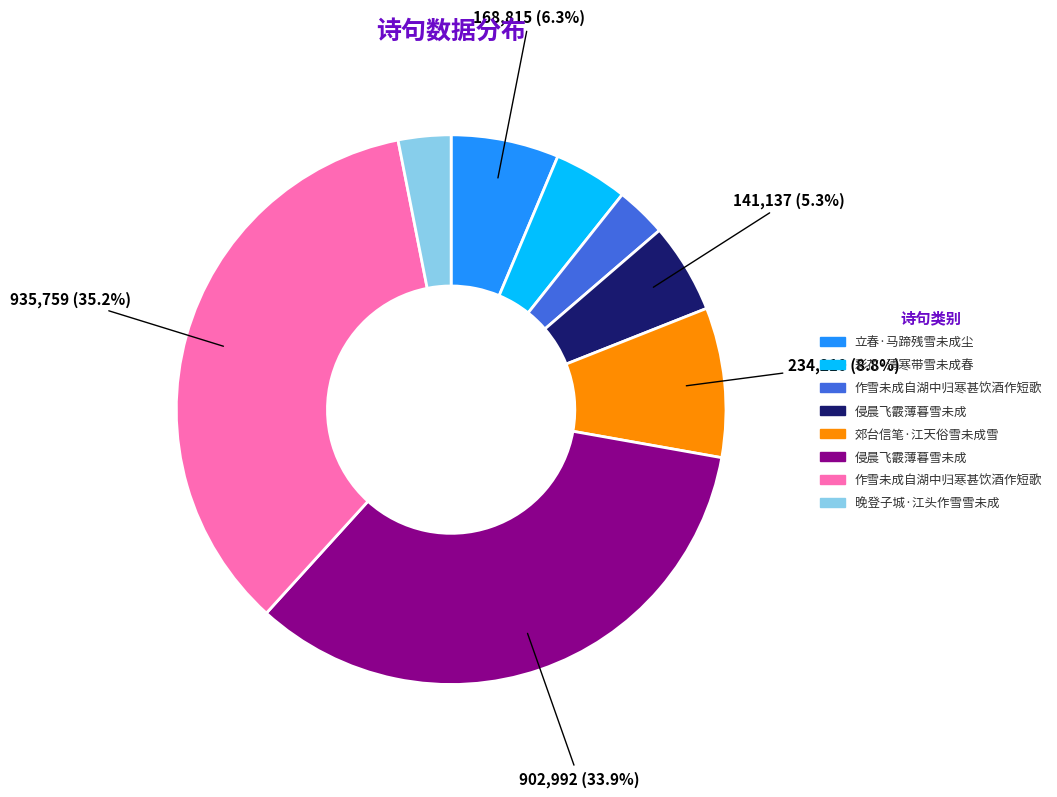

Is there any slice that represents more than half of the pie?

No